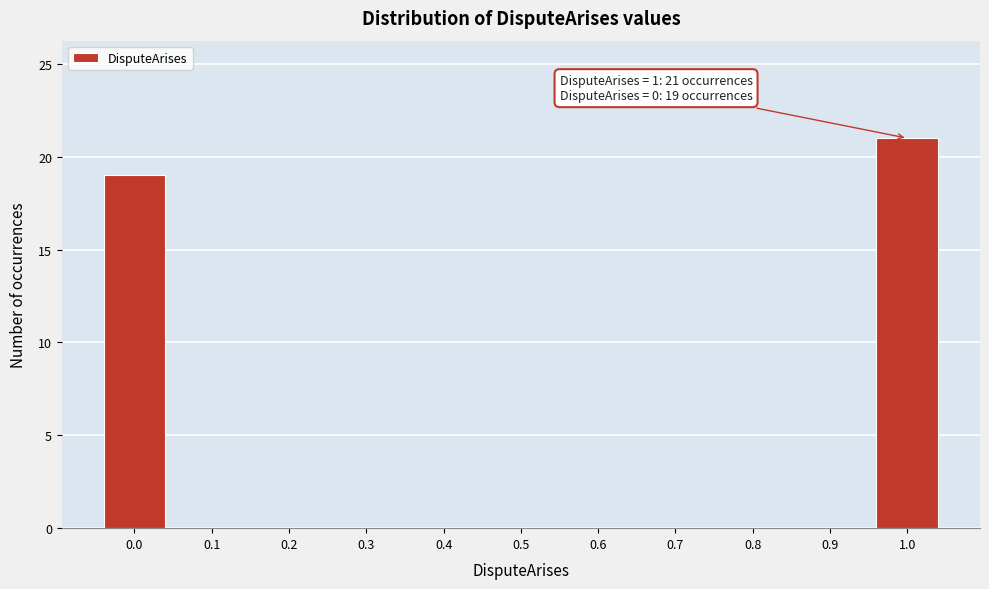

Which range on the x-axis has the tallest bar?

0.95 to 1.05